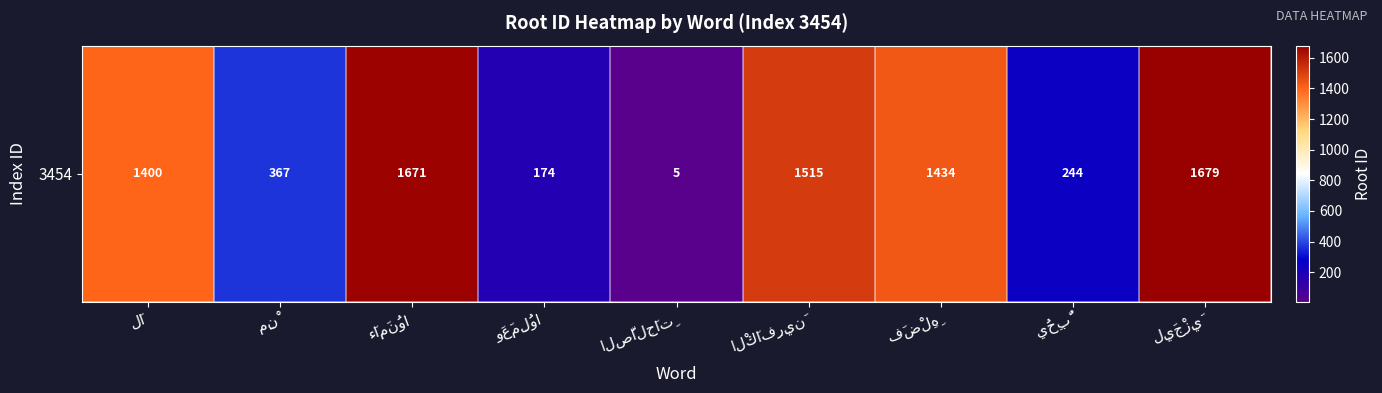

Which category has the lowest value across all series?

الصَّالِحَاتِ